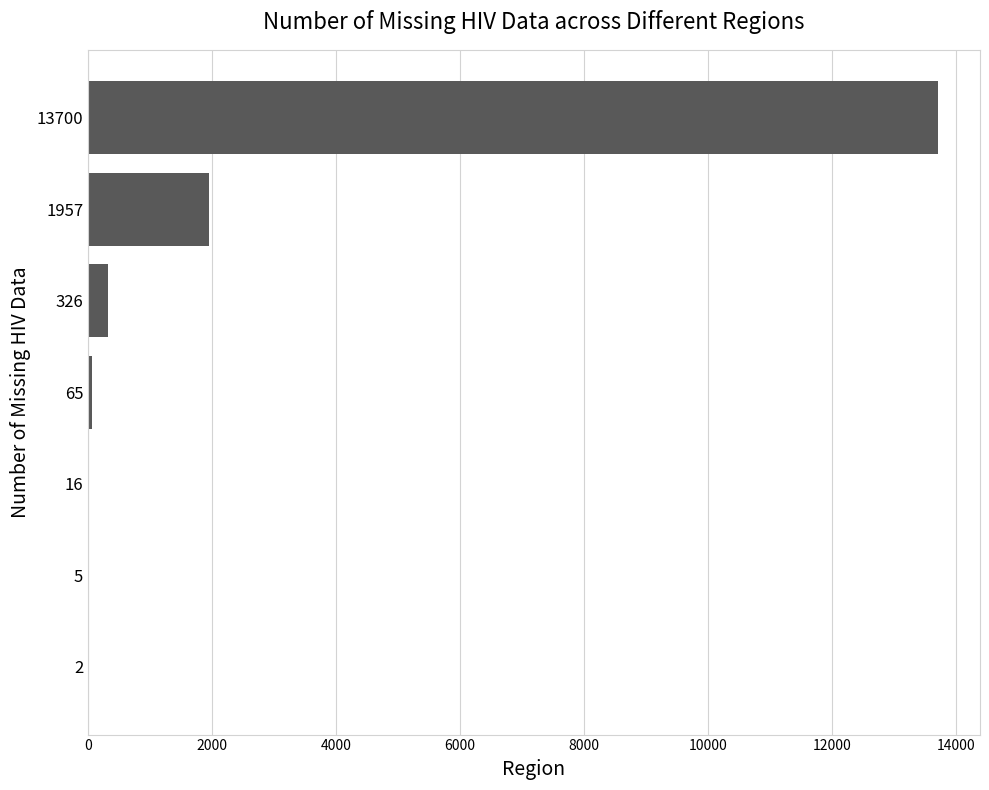

Are the bars grouped side by side (vs. stacked)?

No